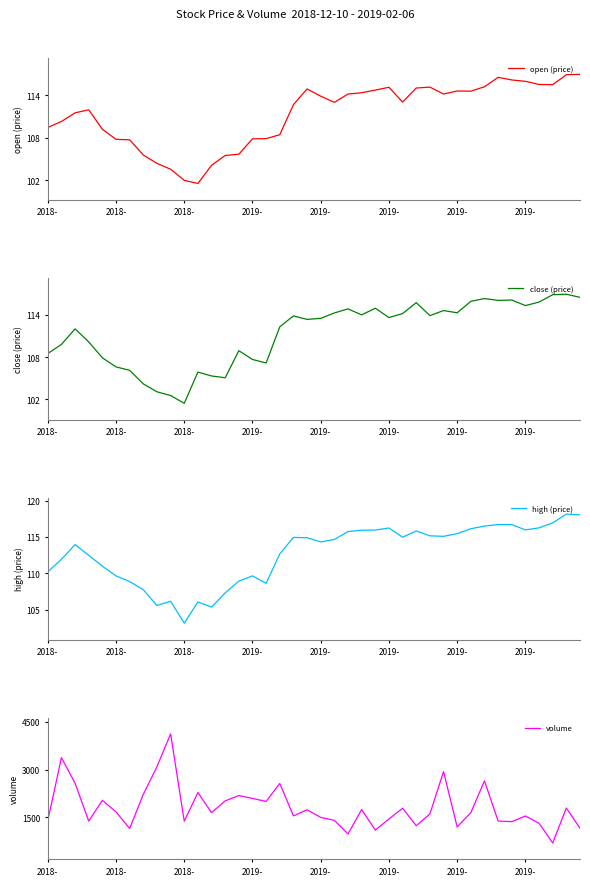

What is the value of the open (price) point at the 14th from the left?

105.5